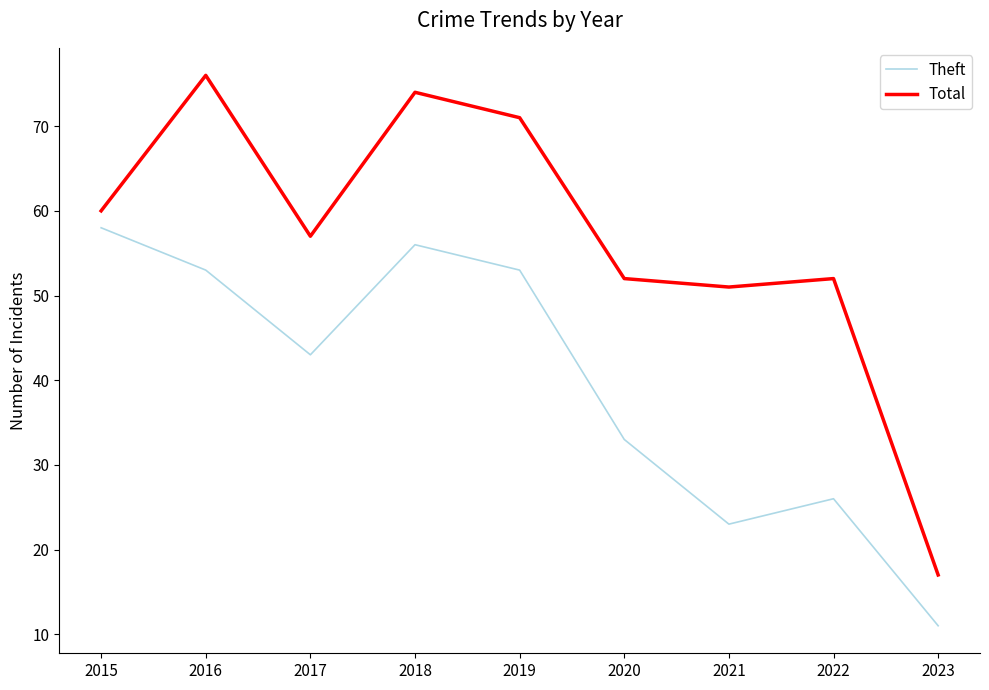

Reading right to left, extract all data points from this chart.

Theft: 11	26	23	33	53	56	43	53	58
Total: 17	52	51	52	71	74	57	76	60